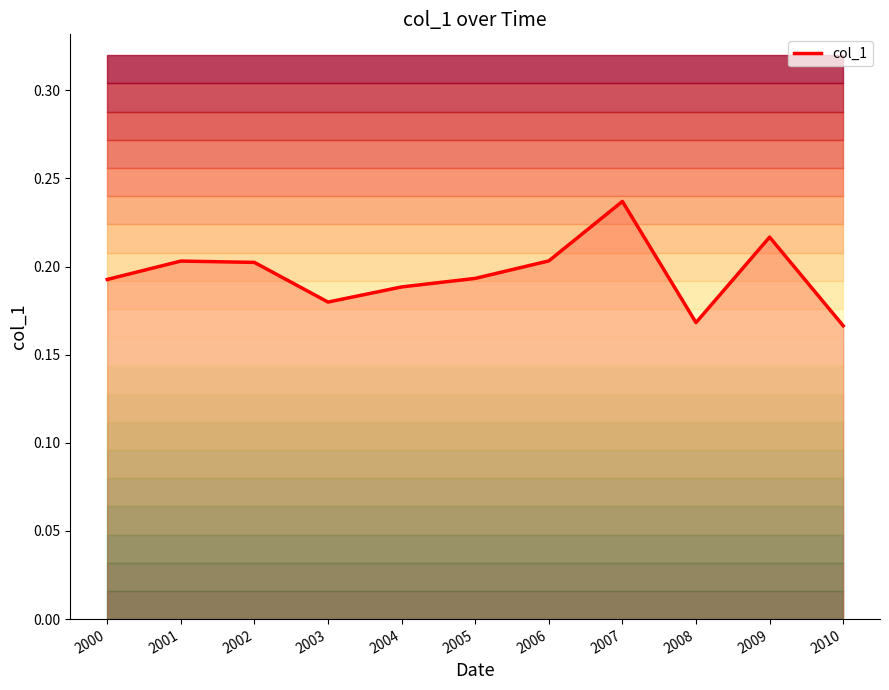

Reading left to right, what are all the values shown in this chart?

0.2	0.2	0.2	0.2	0.2	0.2	0.2	0.2	0.2	0.2	0.2